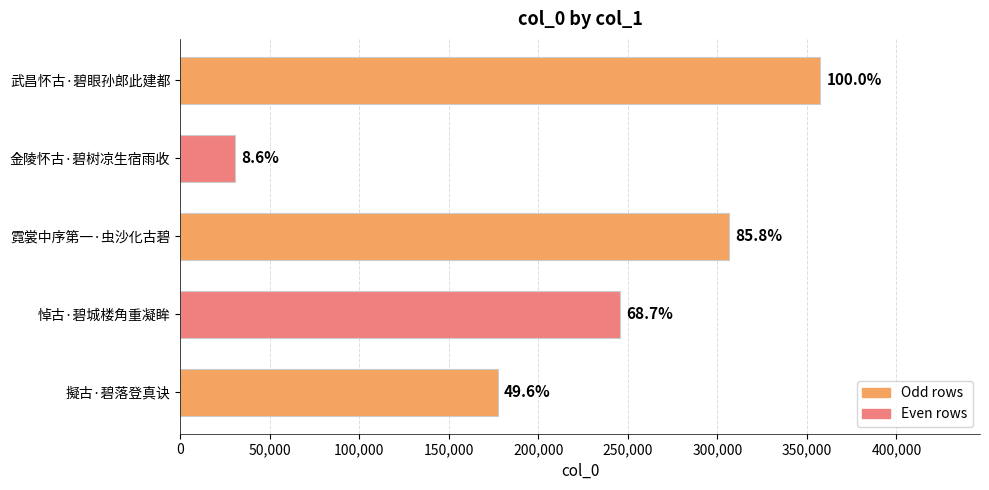

Does the chart contain any negative values?

No